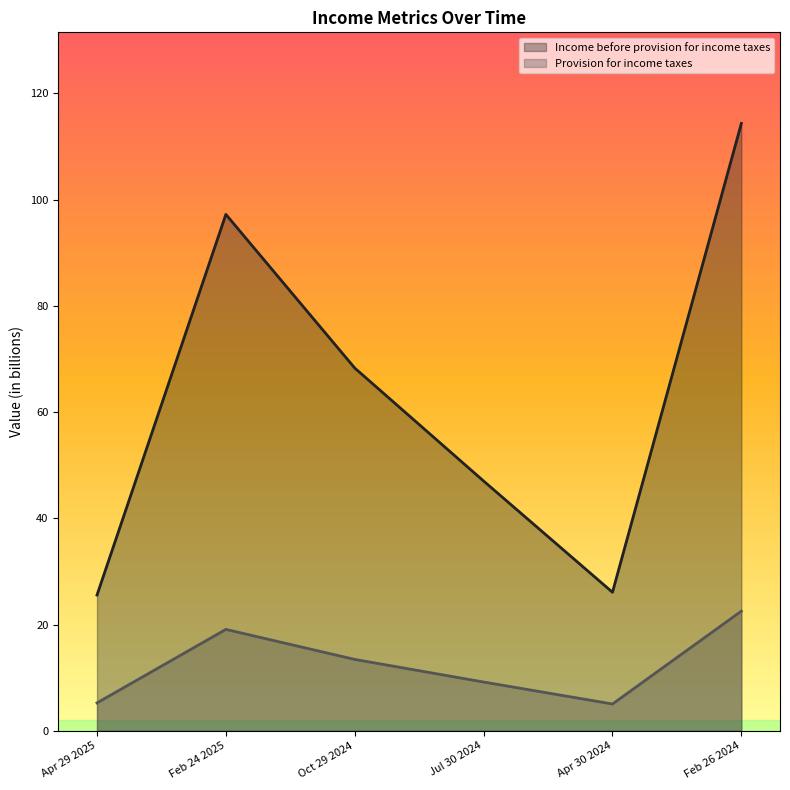

What position from the left is Jul 30 2024?

4